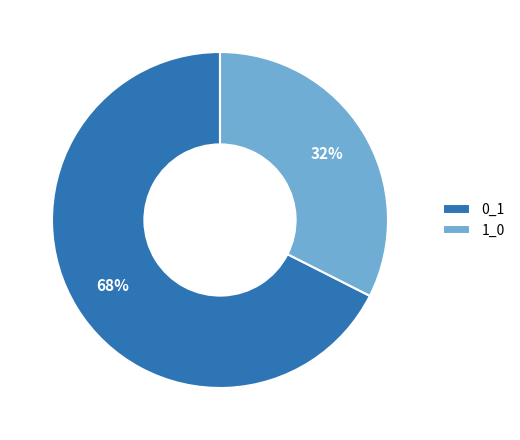

To the nearest percent, what portion does 1_0 represent?

32%